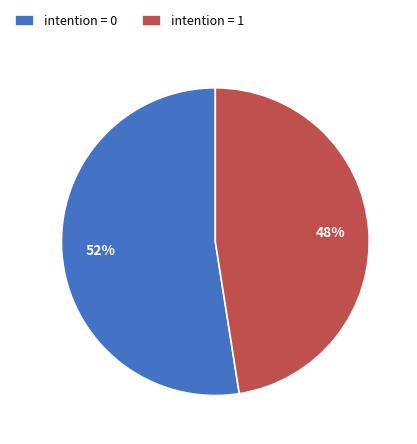

The intention = 0 slice represents 52% of the pie. True or false?

True